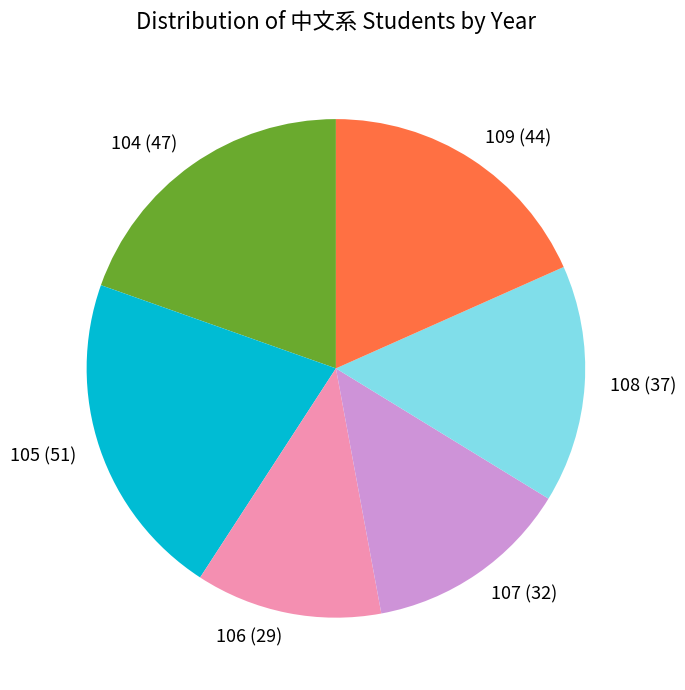

Is there a majority slice in this chart?

No